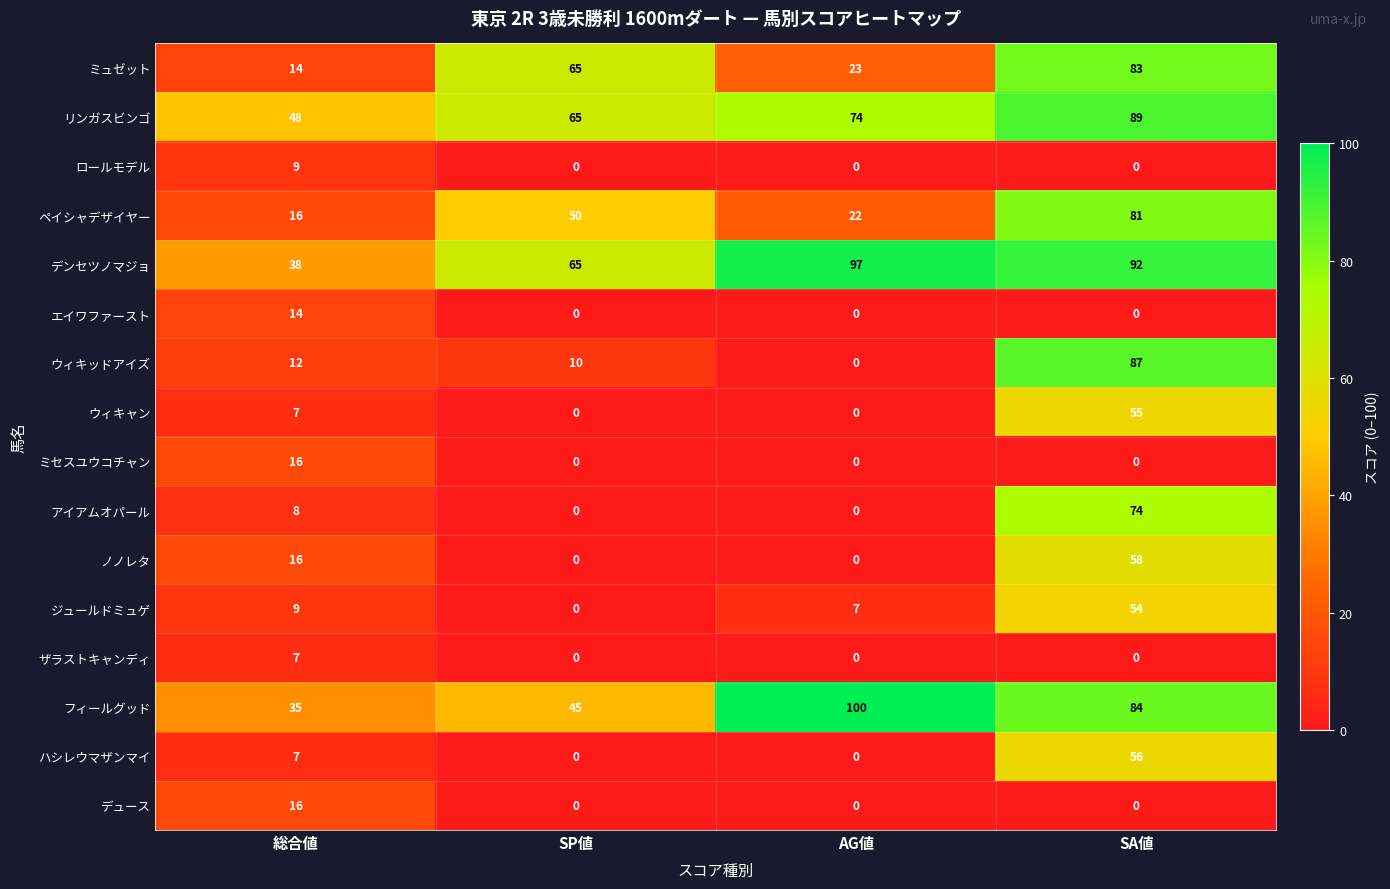

How many distinct data groups are displayed?

16